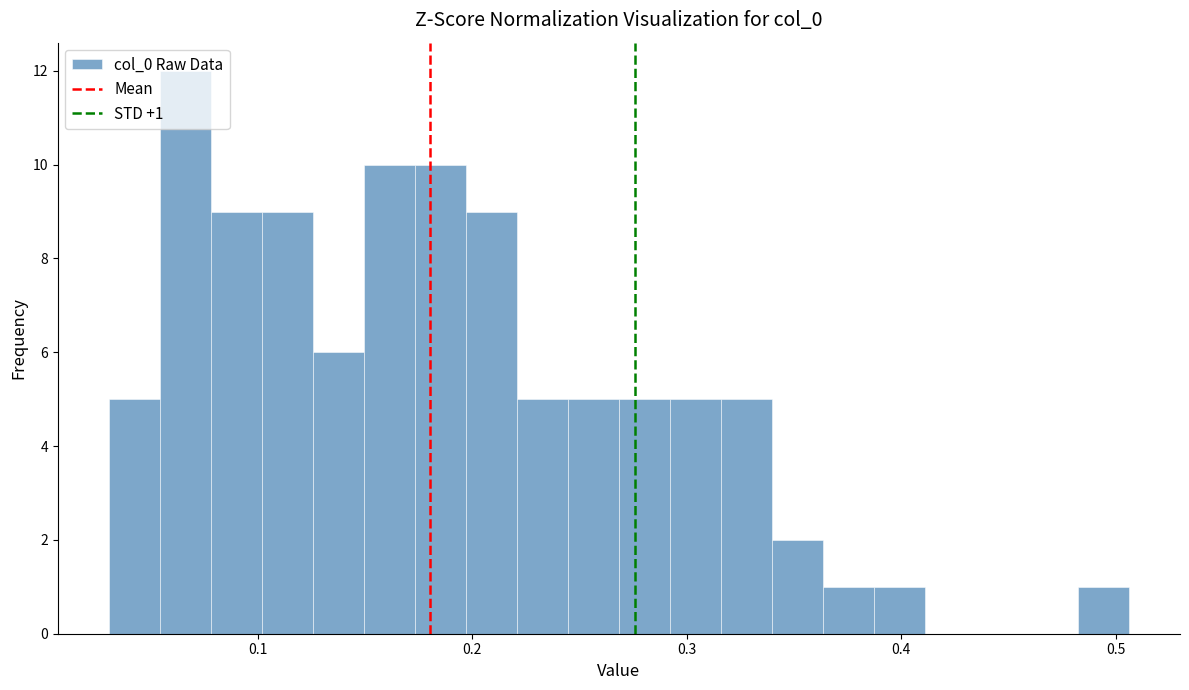

Around what value on the x-axis is the tallest bar? Give the approximate position of its centre, as read against the axis.

0.07